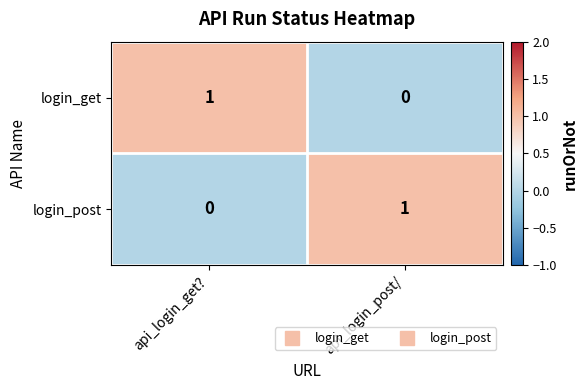

The login_get series shows 1 at api_login_get?. True or false?

True